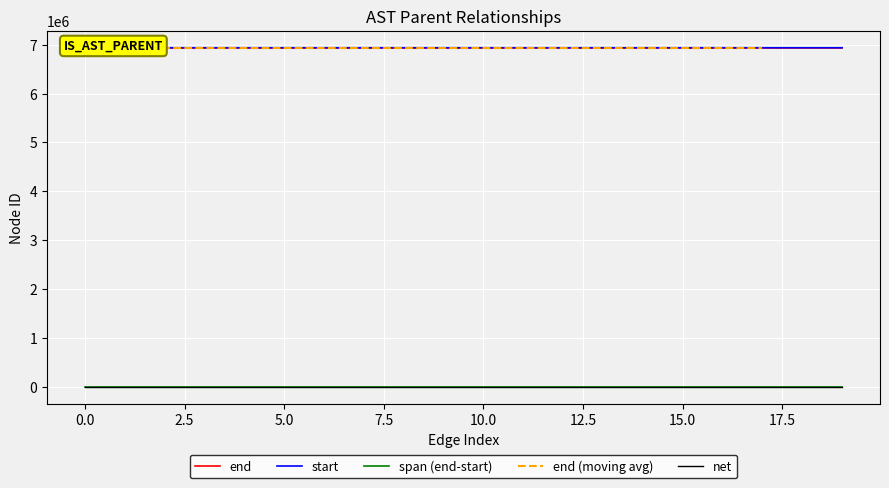

The net series shows 0 at 0.0. True or false?

True